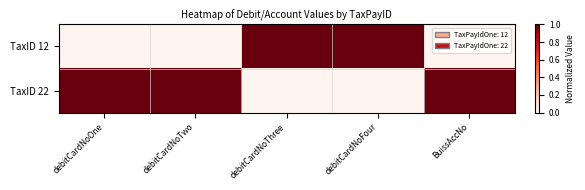

What is the total value across all series at debitCardNoFour?

1